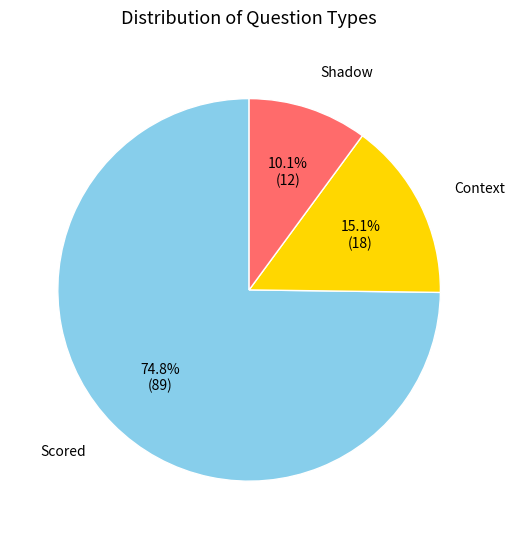

Is there a majority slice in this chart?

Yes